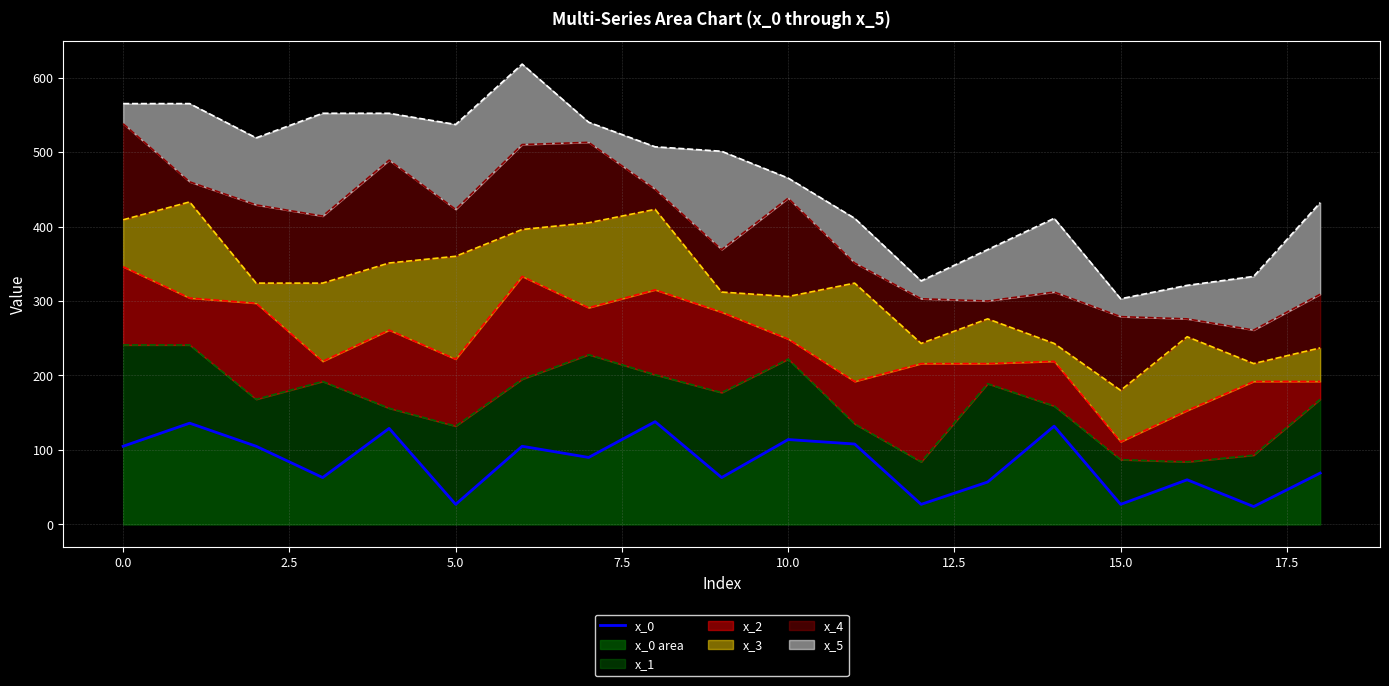

Reading left to right, list all the values displayed in this chart.

105	136	105	63	129	27	105	90	138	63	114	108	27	57	132	27	60	24	69